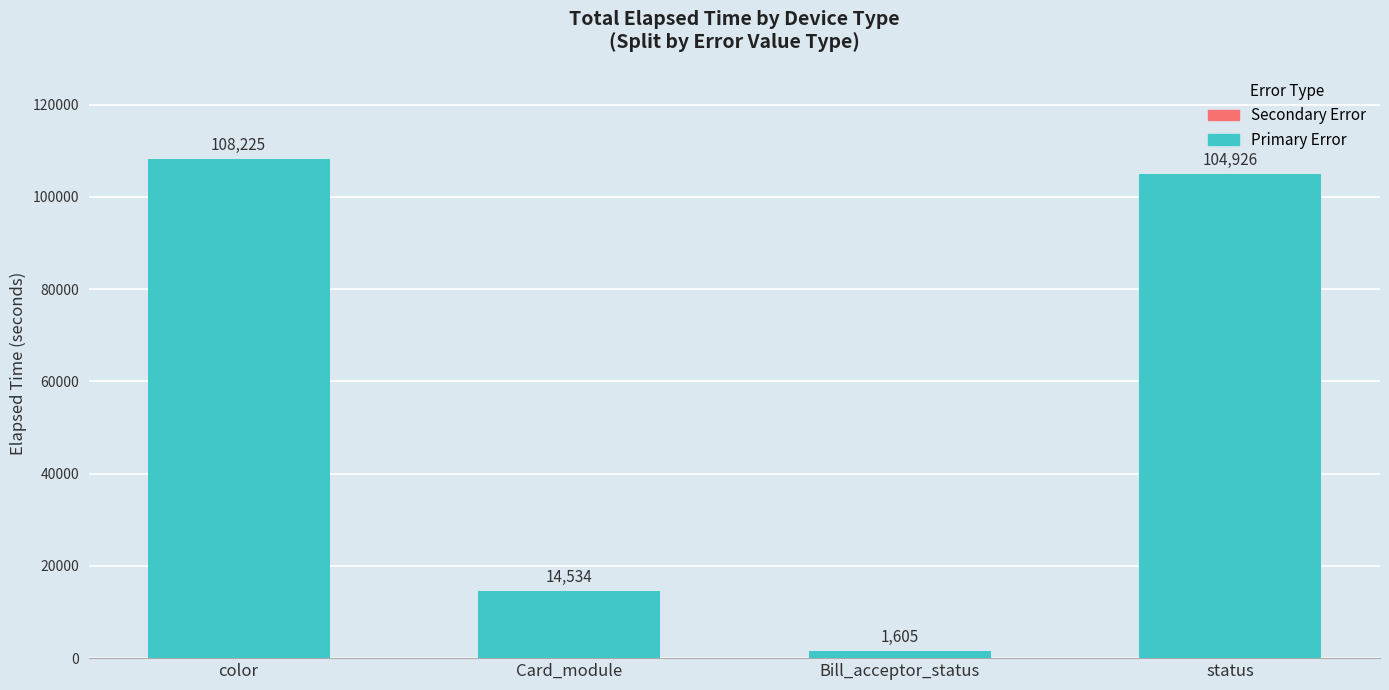

What is the sum of all Primary Error values?

229260